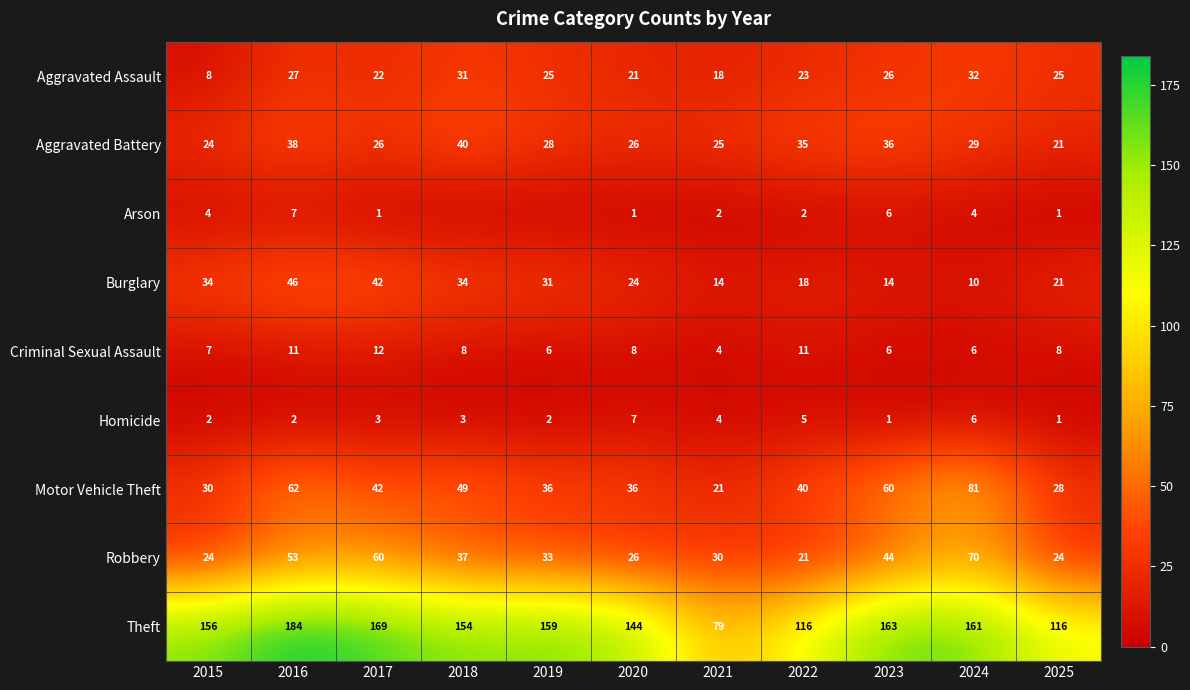

Between 2021 and 2022, which is larger?

2022